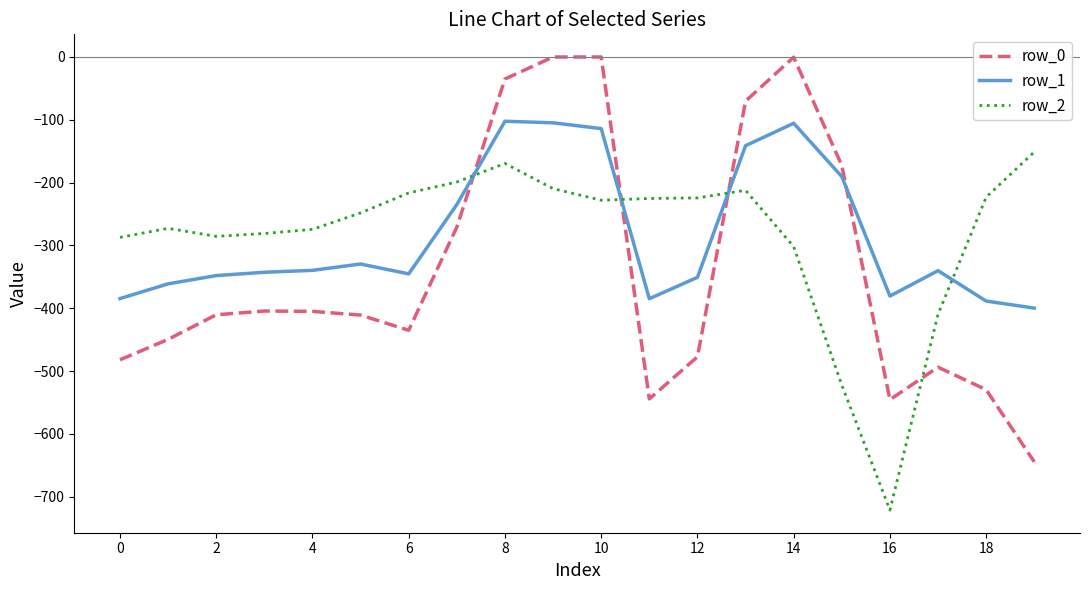

After their last crossing, which series has the higher values: row_2 or row_1?

row_2